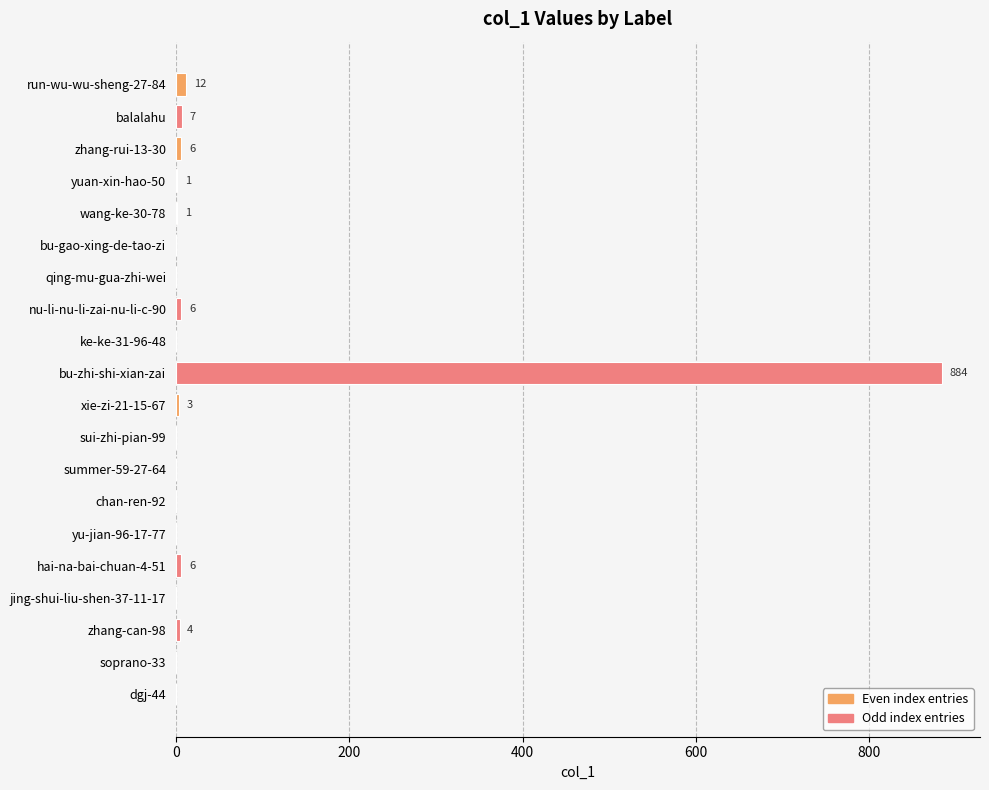

What is the sum of all values?

930